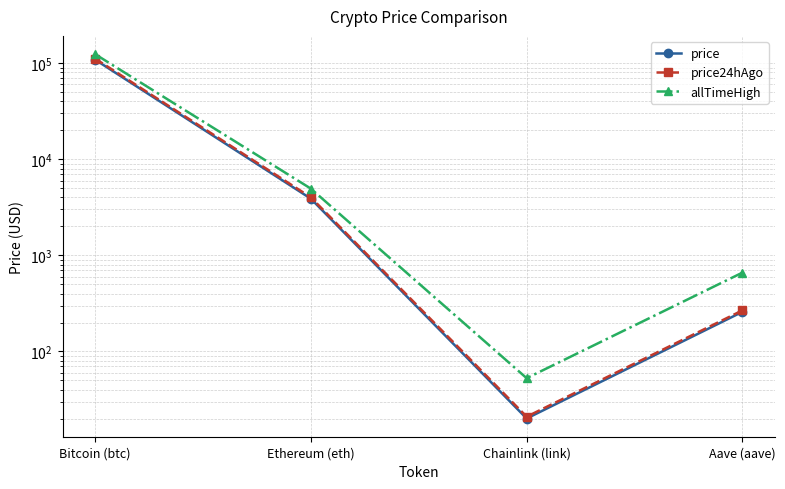

What is the difference between the price values at Bitcoin (btc) and Chainlink (link)?

108824.9